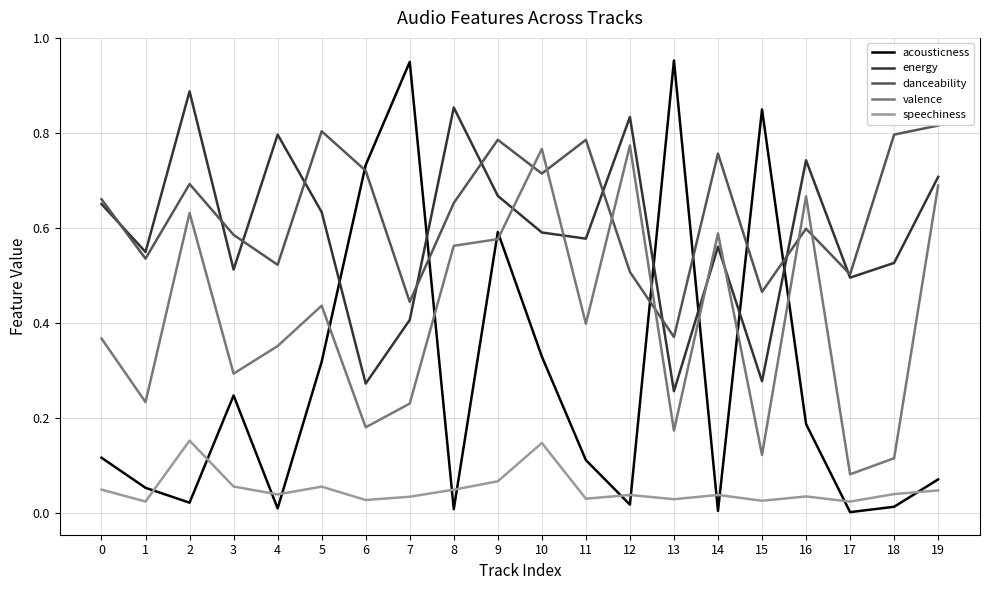

True or false: valence has more than 2 interior local peaks.

True